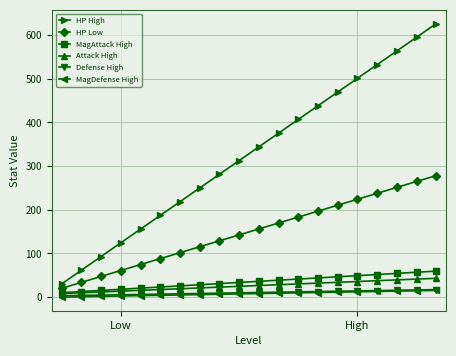

Which series has the largest total across all categories?

HP High